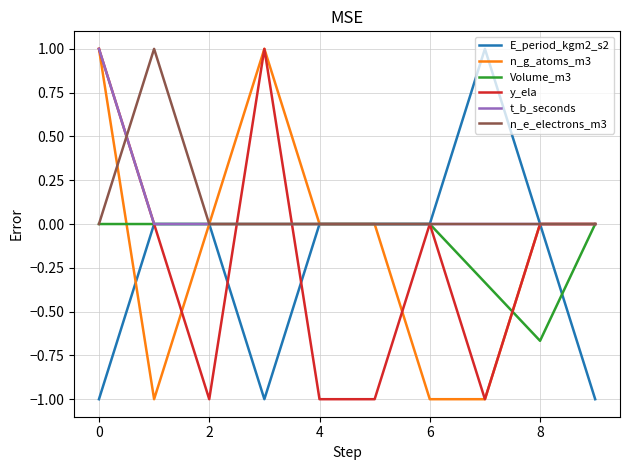

What is the highest value of the t_b_seconds series?

1.0